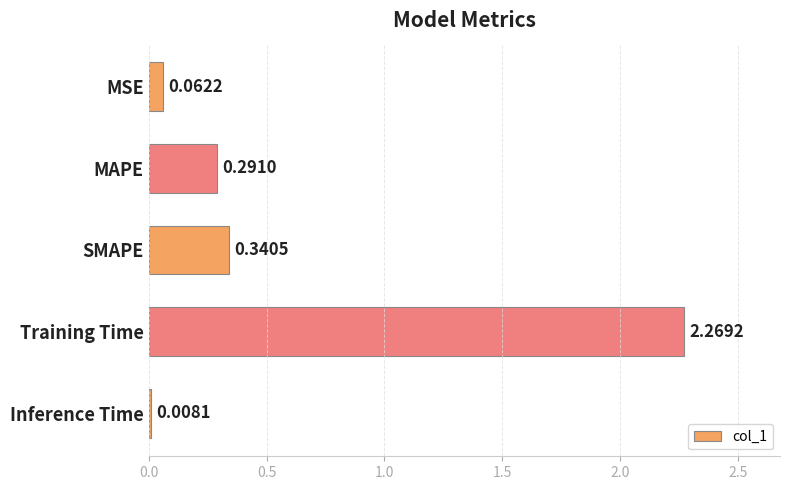

Which label corresponds to the largest value in the chart?

Training Time